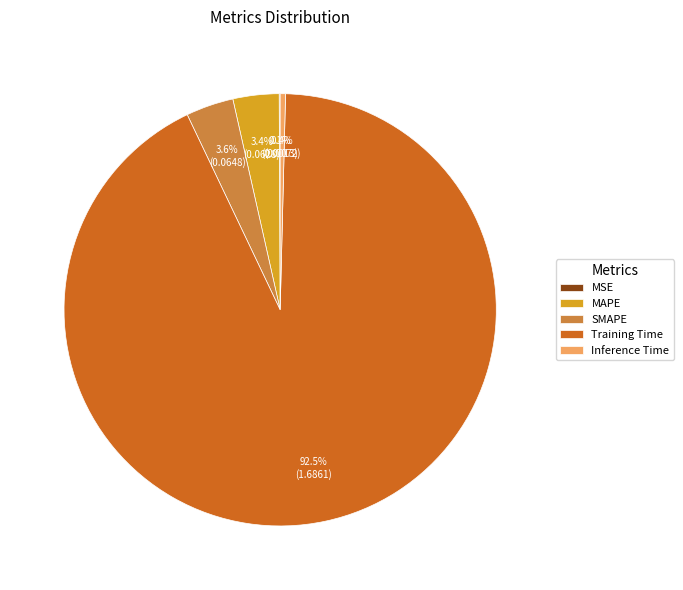

Which slice is the largest?

Training Time